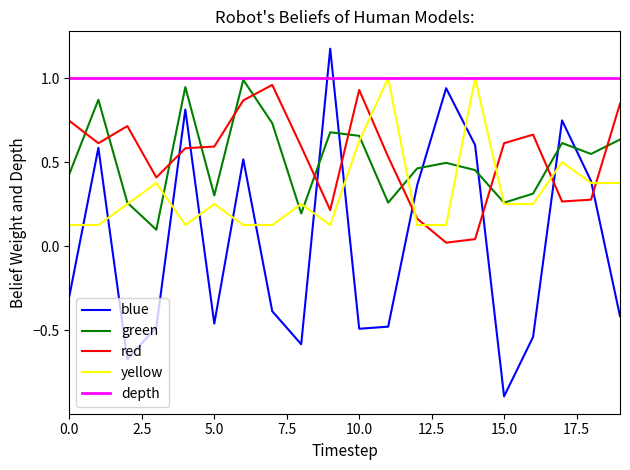

True or false: yellow and blue cross at least once.

True